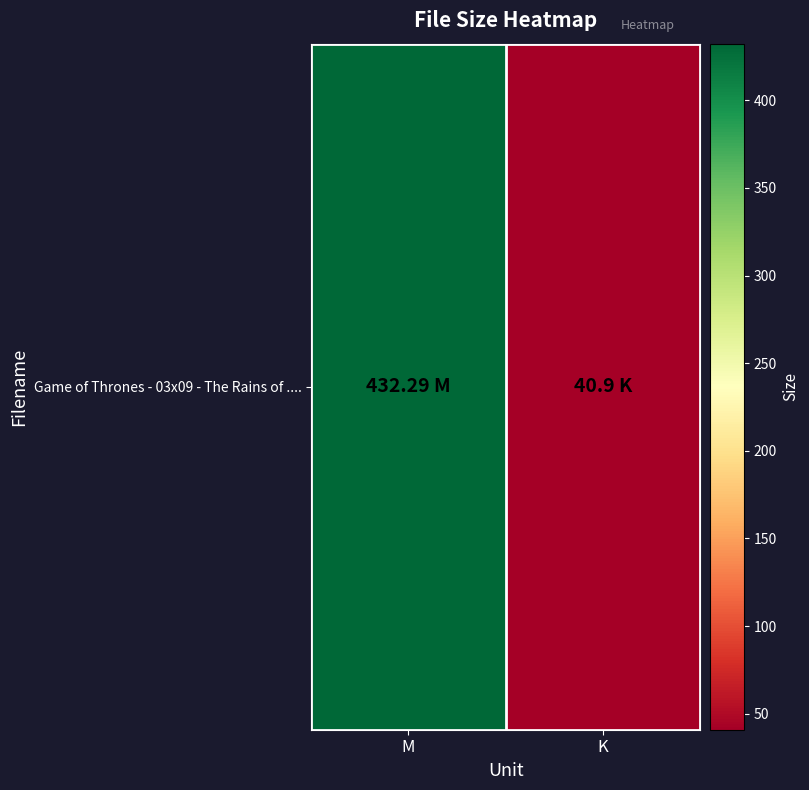

The value at M is 169.9. True or false?

False